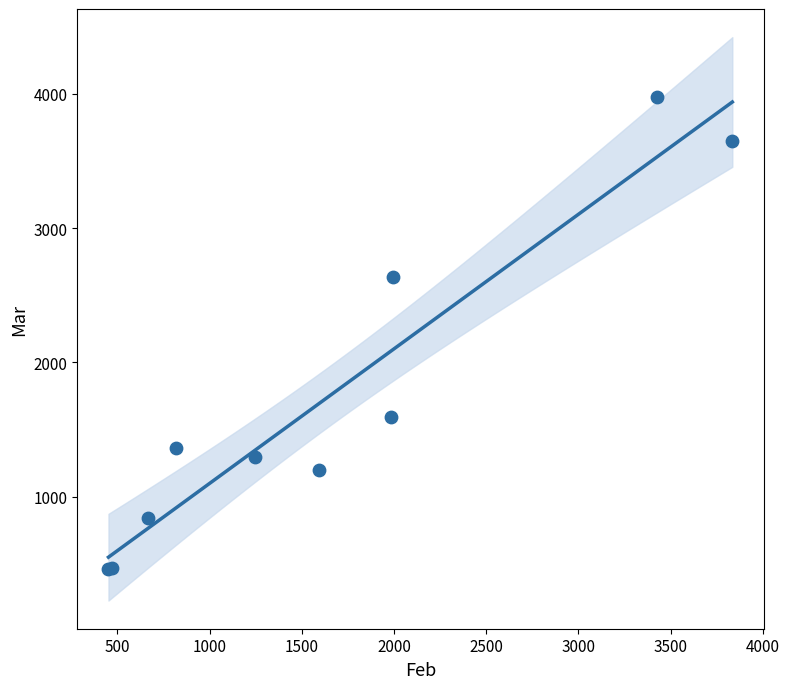

What Y value in the scatter plot is closest to 2219?

2632